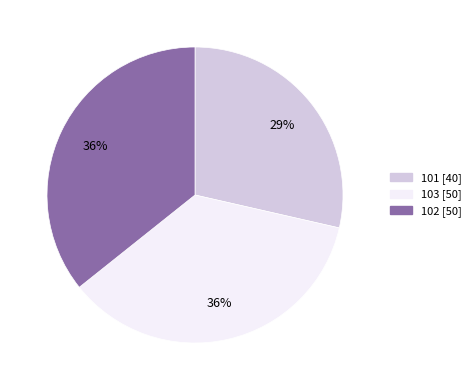

Is the sum of 103 and 101 greater than half?

Yes